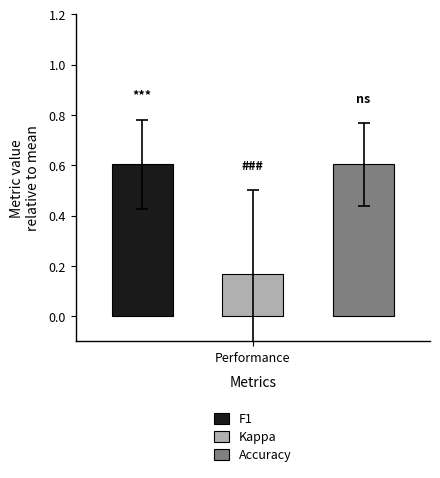

How many distinct data groups are displayed?

3